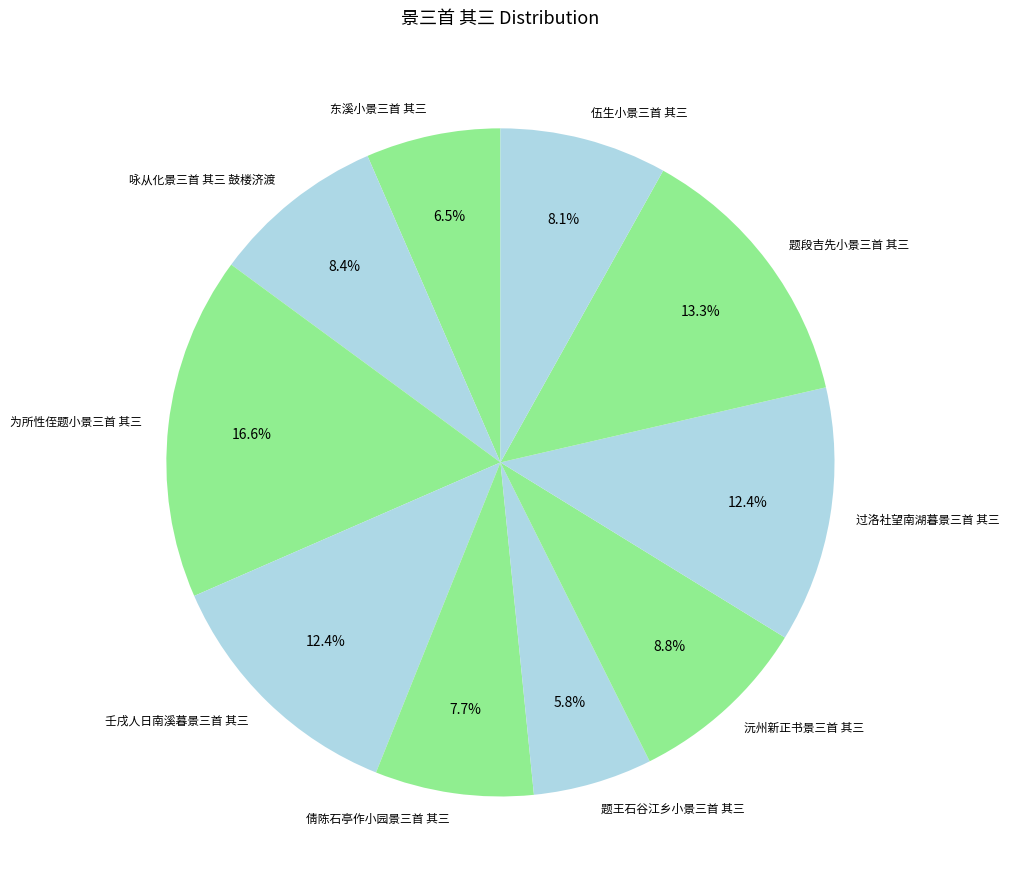

Is there any slice that represents more than half of the pie?

No